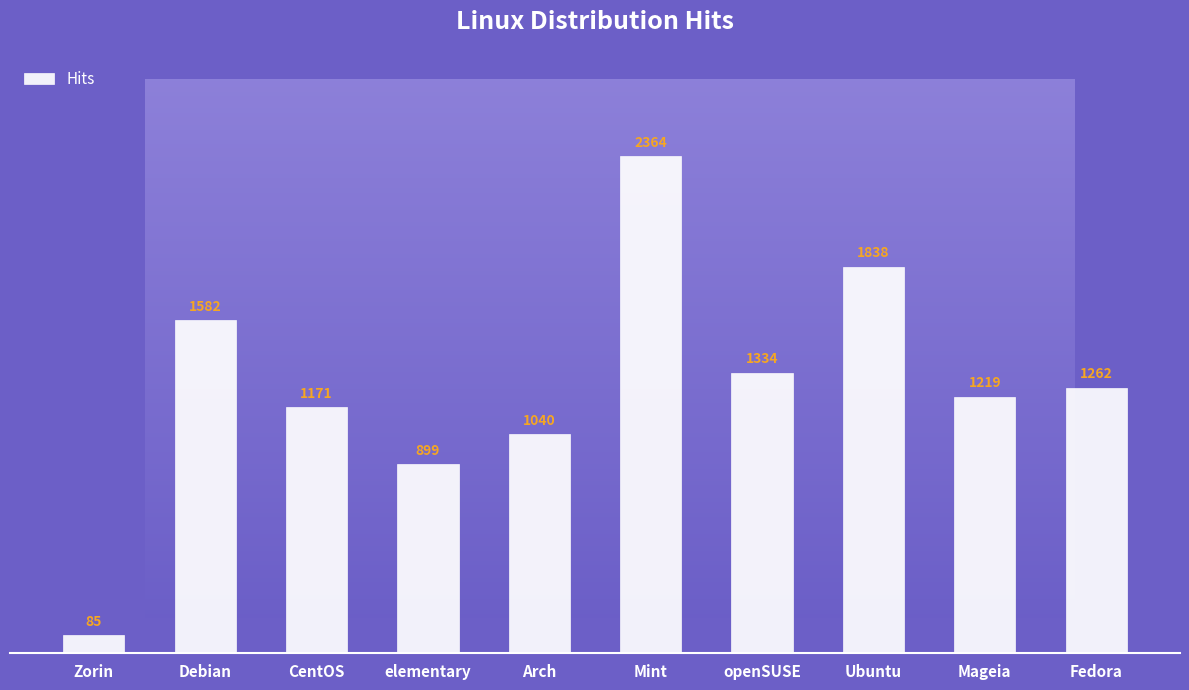

What is the change in value from Mint to Mageia?

-1145